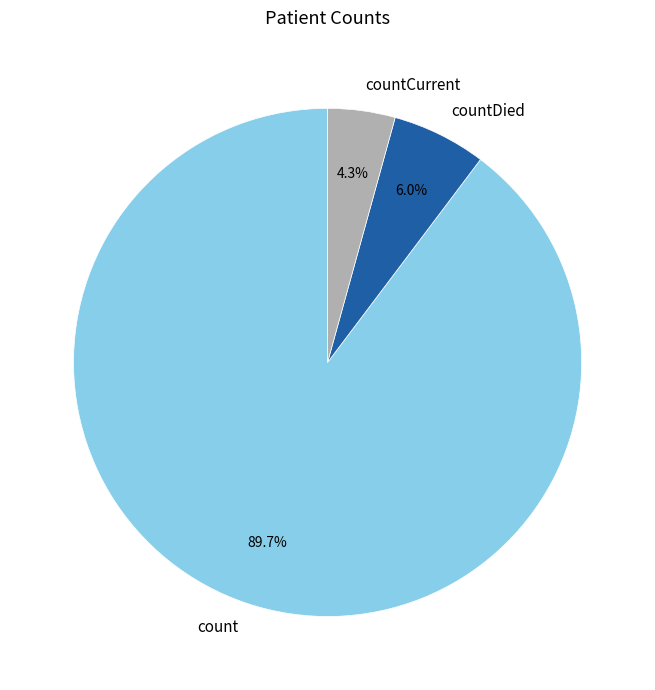

What percentage is the count slice, to the nearest percent?

90%